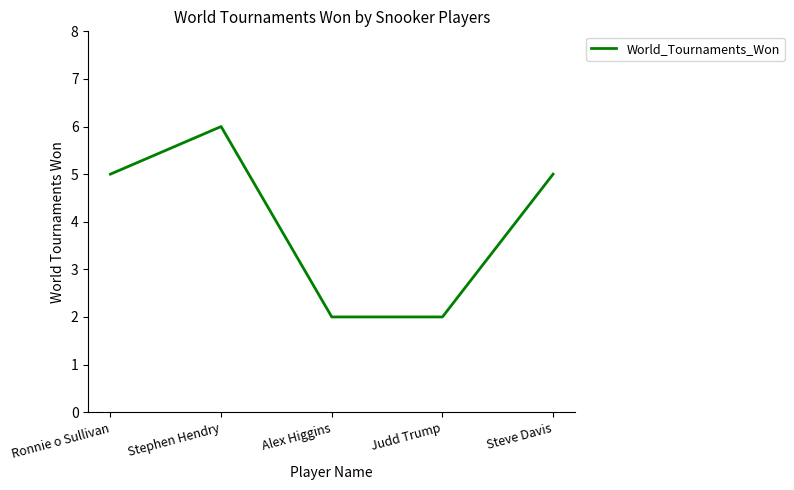

Read the value at Ronnie o Sullivan.

5